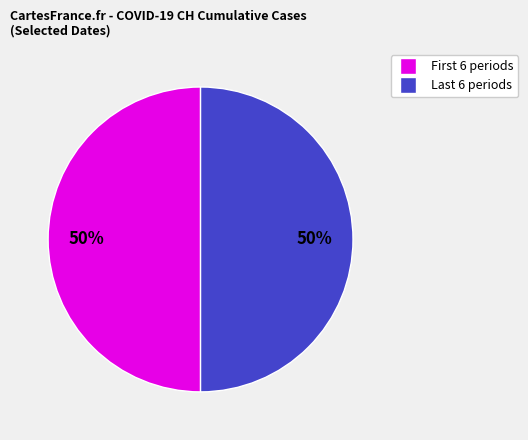

To the nearest percent, what is the average slice percentage?

50%